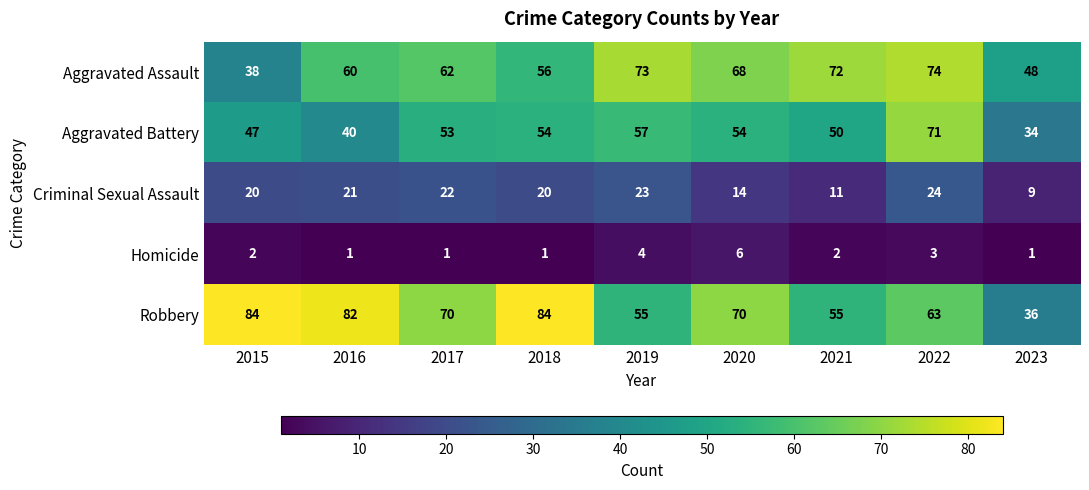

What is the highest value of the Robbery series?

84